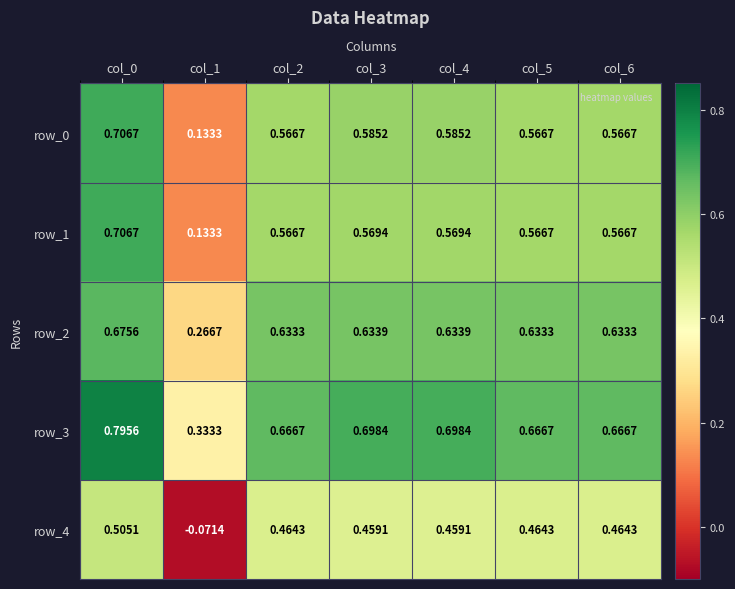

Is the value of row_3 at col_6 greater than the value of row_1 at col_6?

Yes